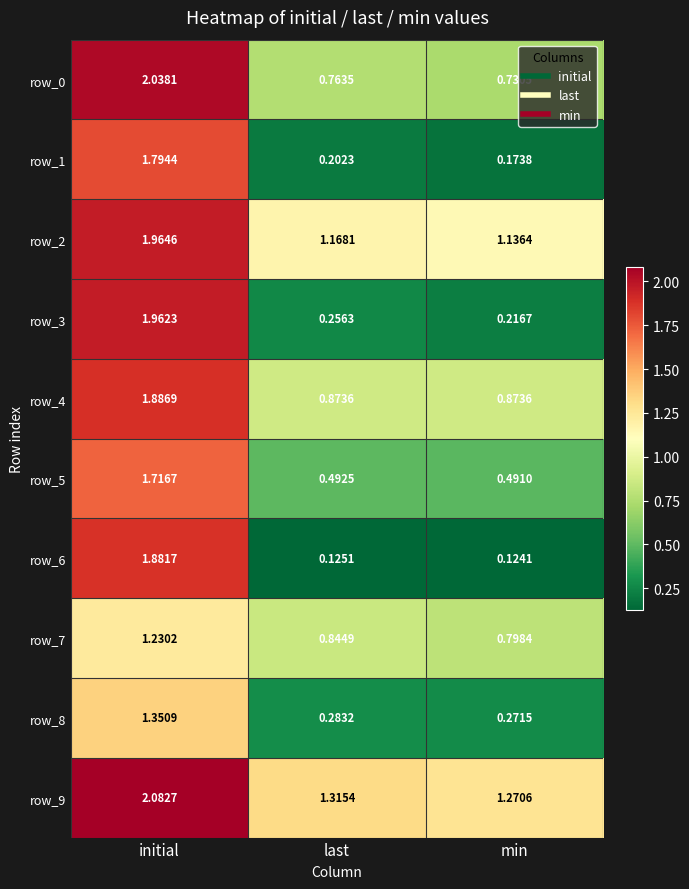

Where is row_1 nearest to the value 0?

min